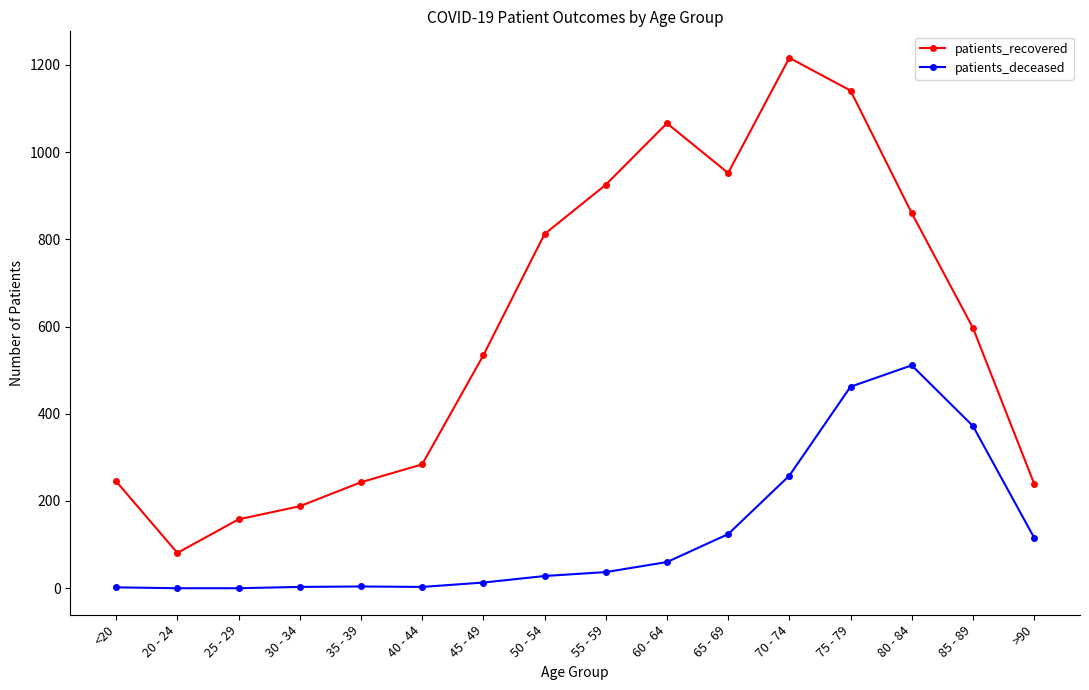

What is the value of the patients_recovered point at the 10th from the left?

1066